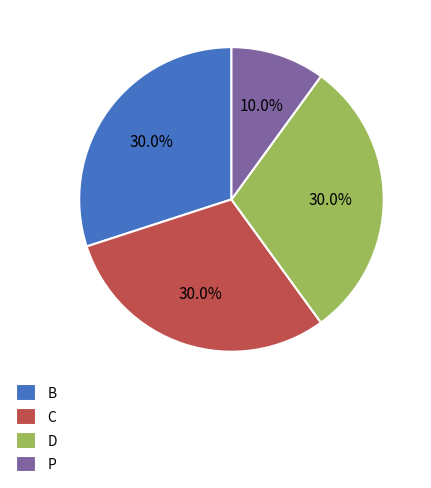

Between P and D, which is larger?

D